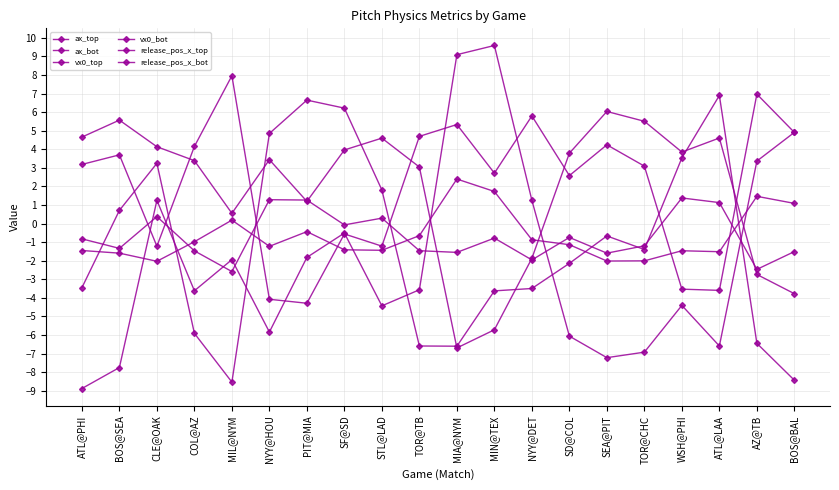

How many intersections are there between ax_bot and release_pos_x_bot?

8